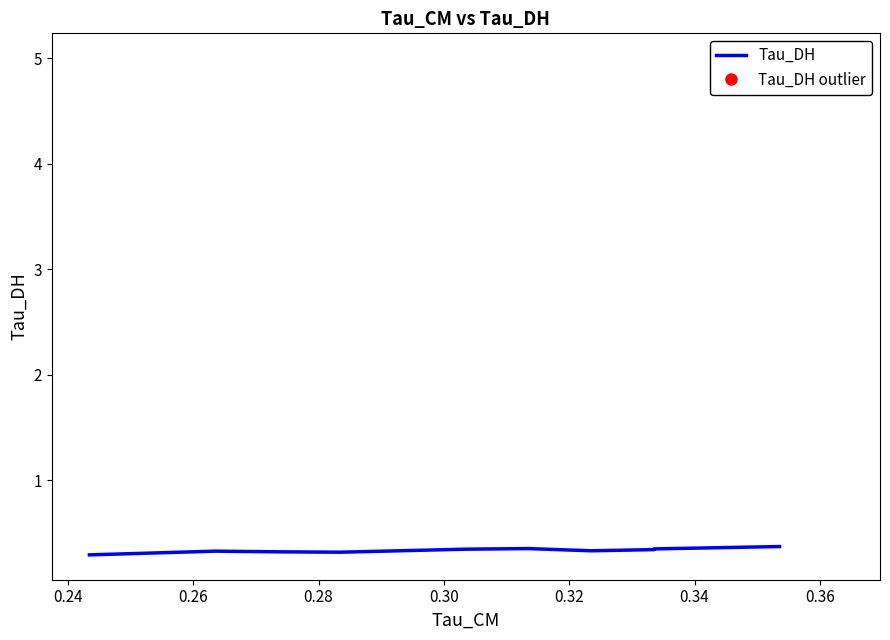

What is the sum of all values?

4.1